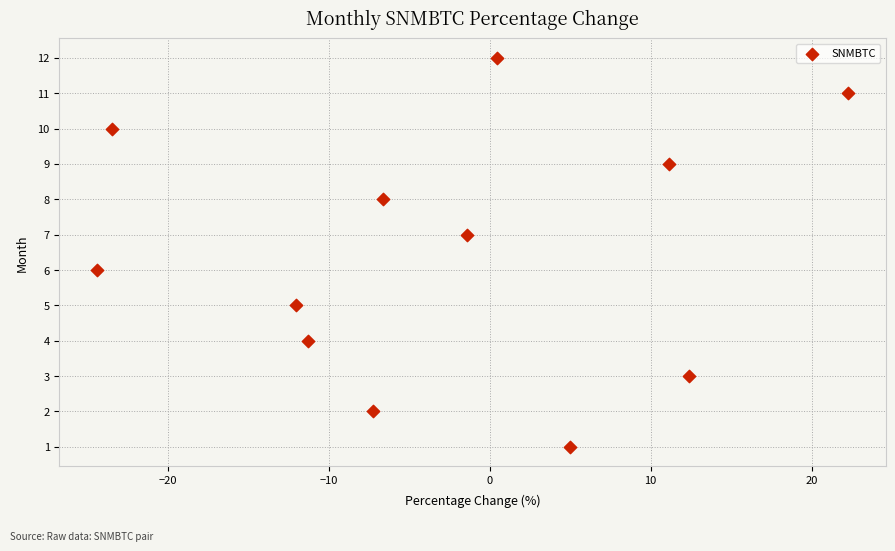

What is the range of Y values (max minus min)?

11